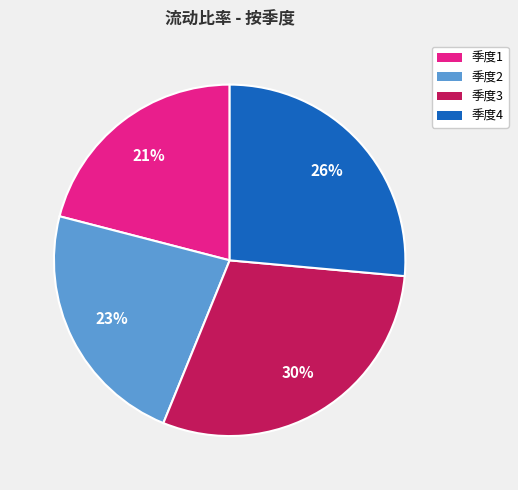

To the nearest percent, what is the average slice percentage?

25%